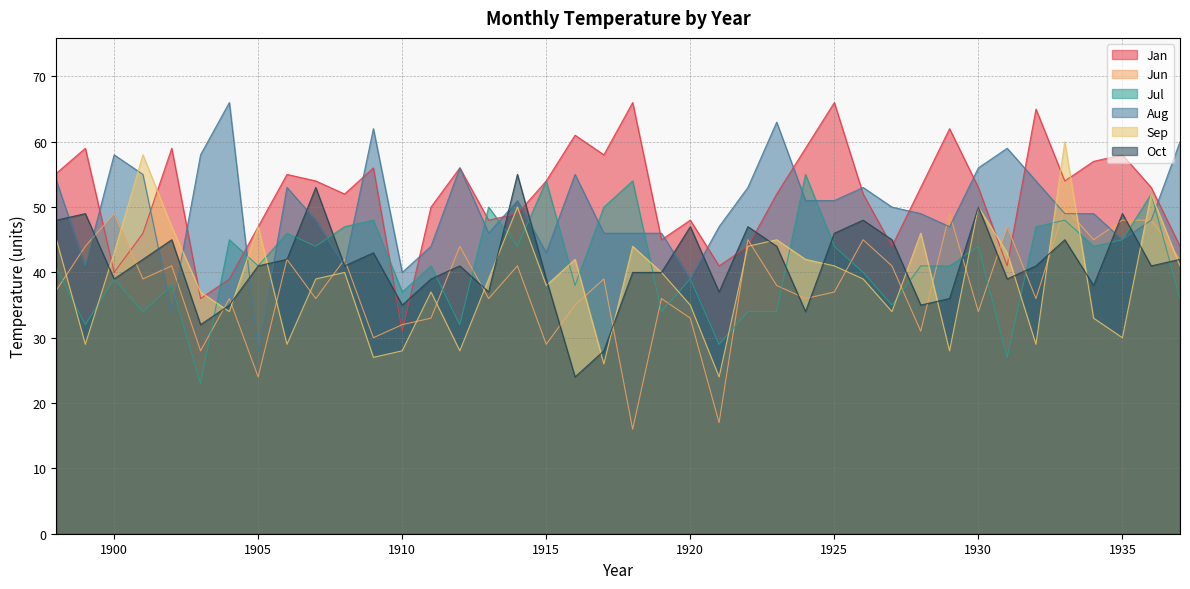

Does the chart display data point markers on the line(s)?

No